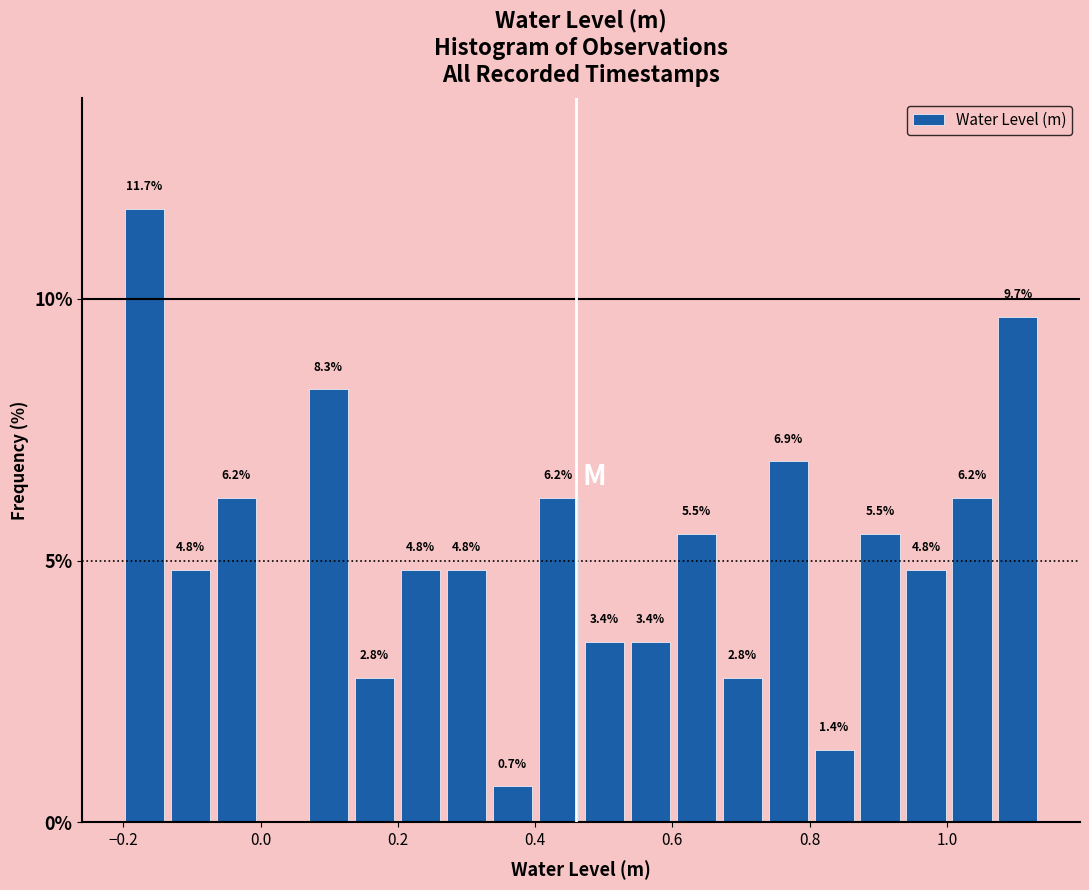

Around what value on the x-axis is the tallest bar? Give the approximate position of its centre, as read against the axis.

-0.16